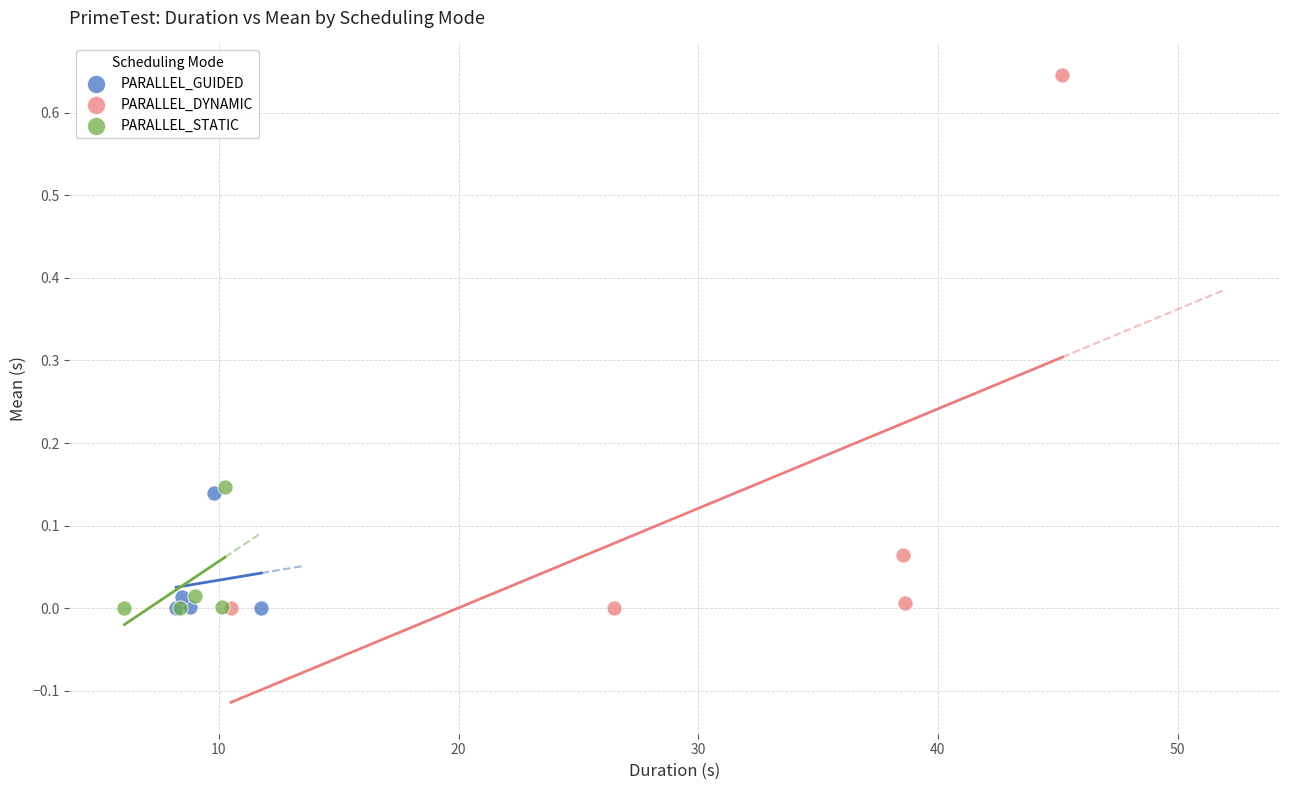

Which series has the largest Y range (max minus min)?

PARALLEL_DYNAMIC